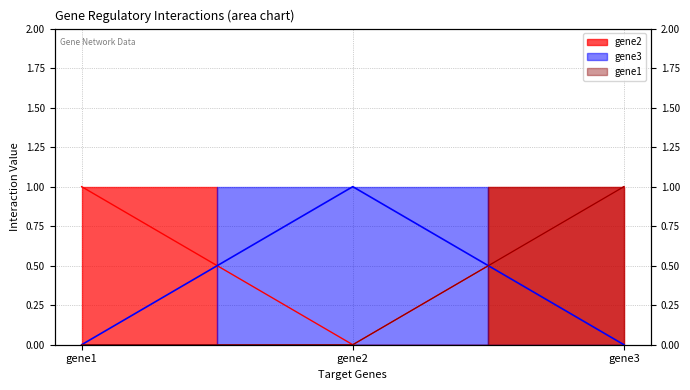

Rank the series by their maximum value, from highest to lowest.

gene1, gene2, gene3